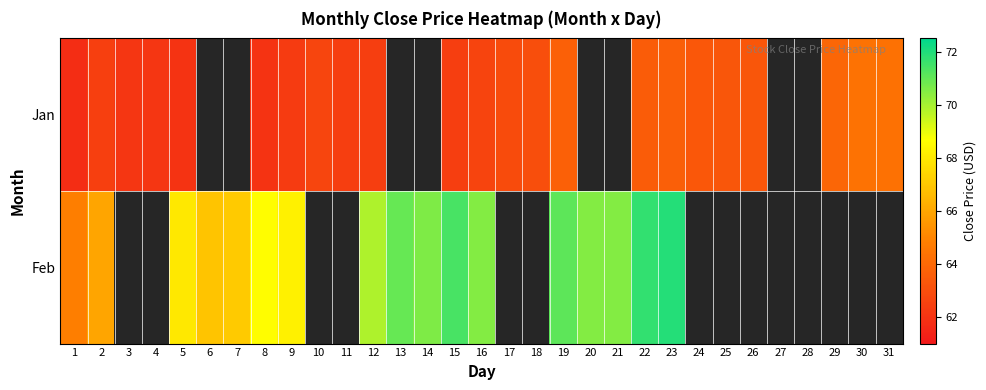

At 1, list the series in order from smallest to largest.

Jan, Feb